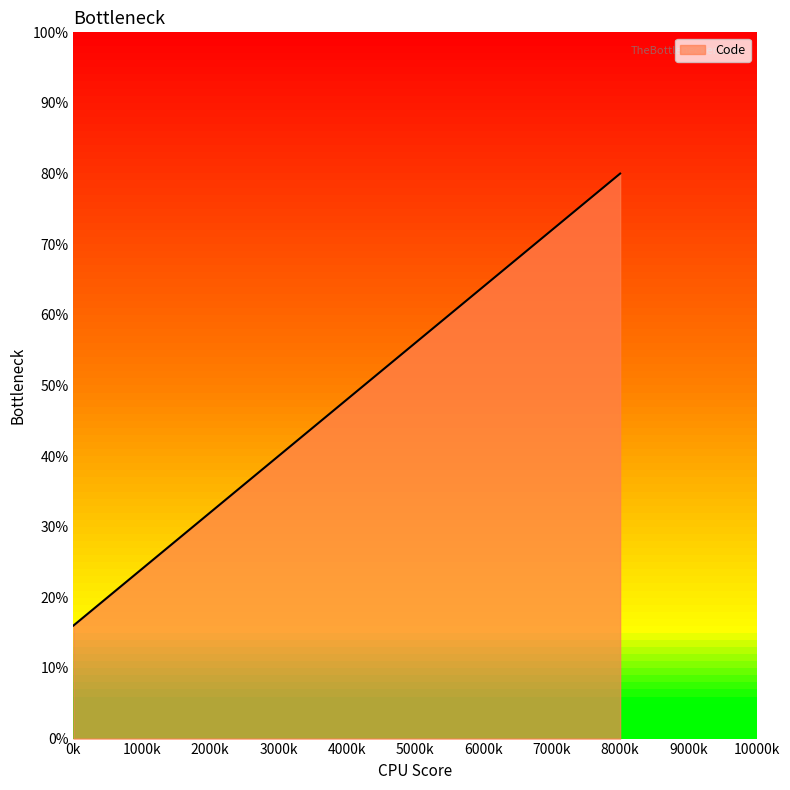

How many lines are shown in the chart?

1